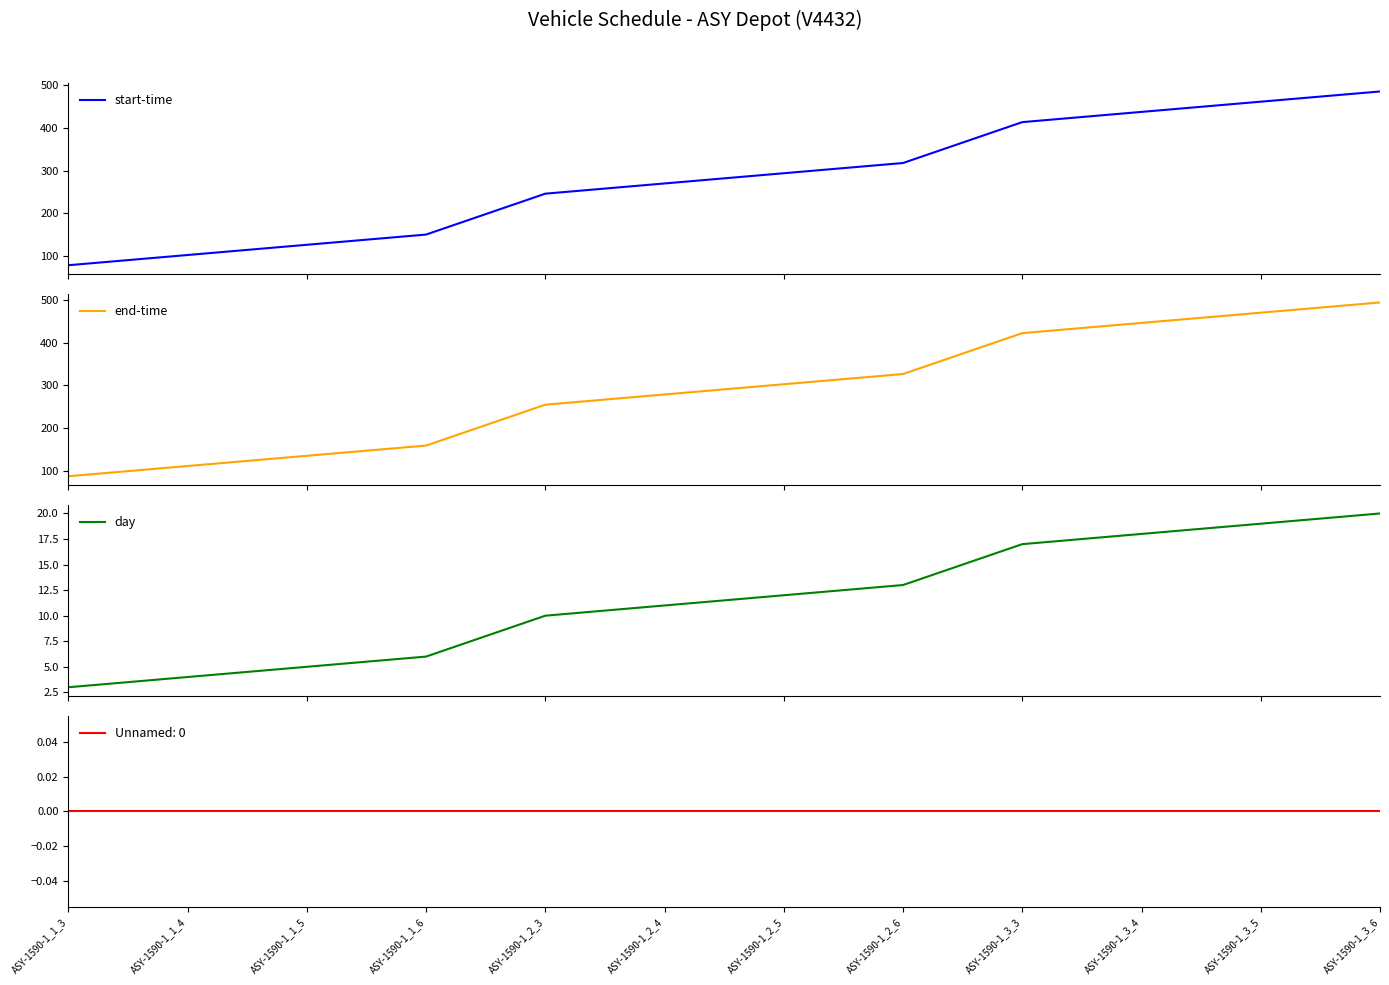

Which series has the largest range (max minus min)?

start-time